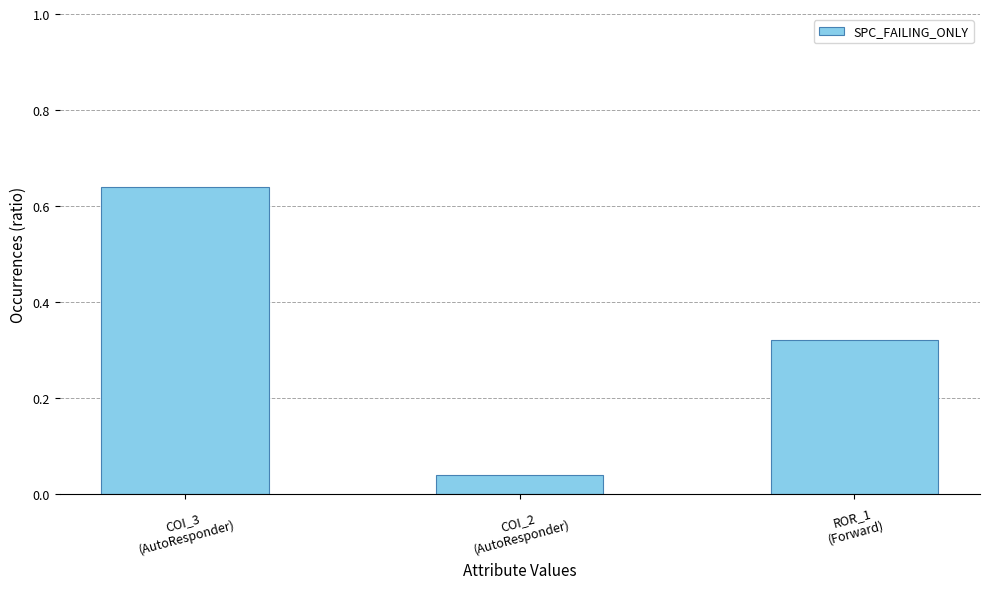

The chart shows a value of 0.3 at COI_3
(AutoResponder). True or false?

False